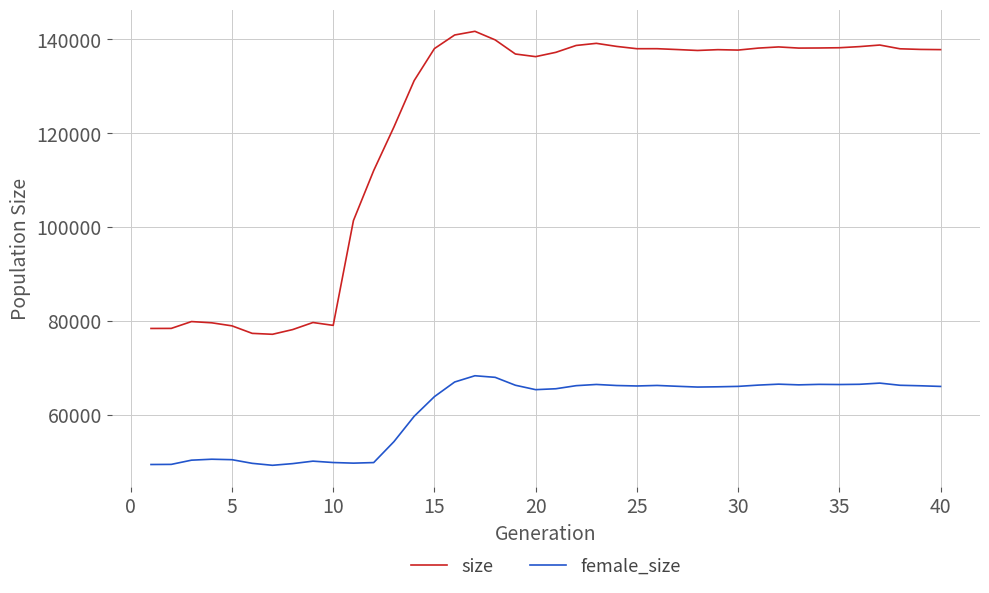

Is this an area chart (filled region under the line)?

No